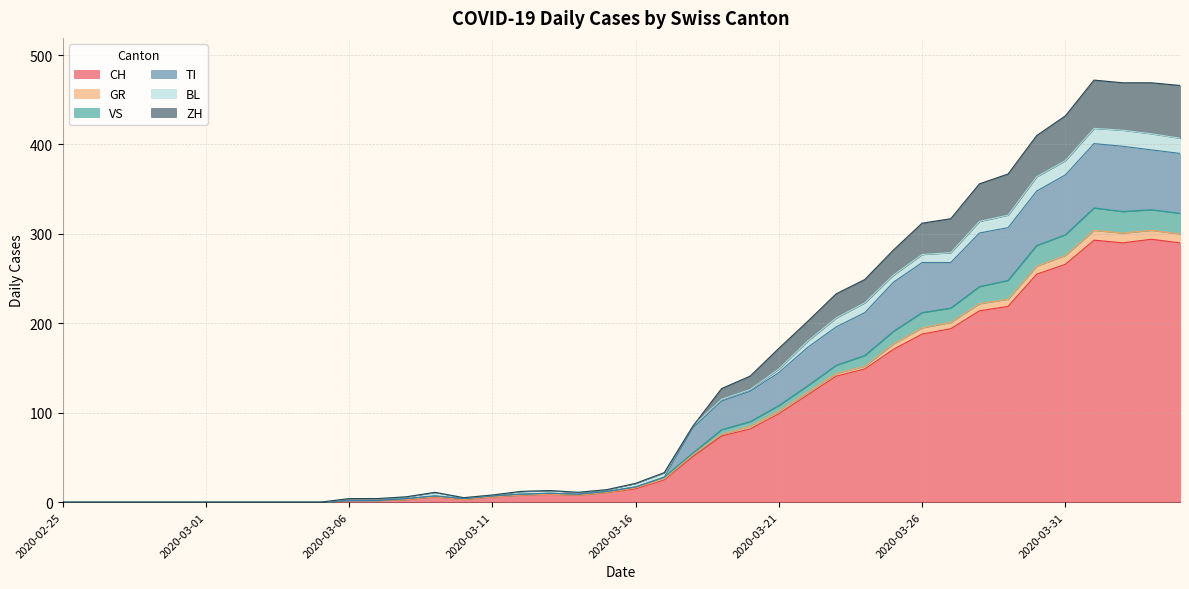

At how many categories does at least one series exceed 107?

17